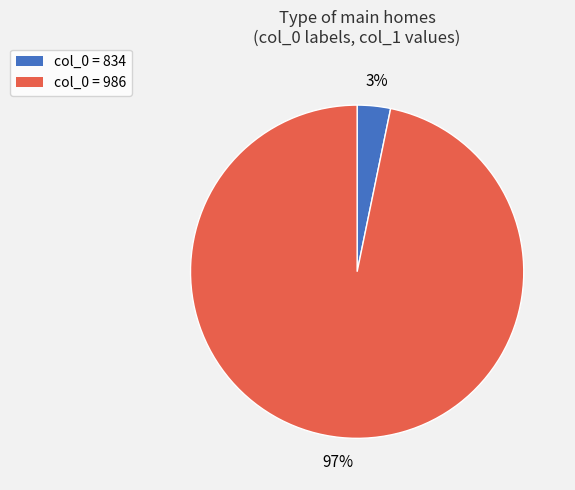

To the nearest percent, what is the difference between the largest and smallest slice percentages?

94%